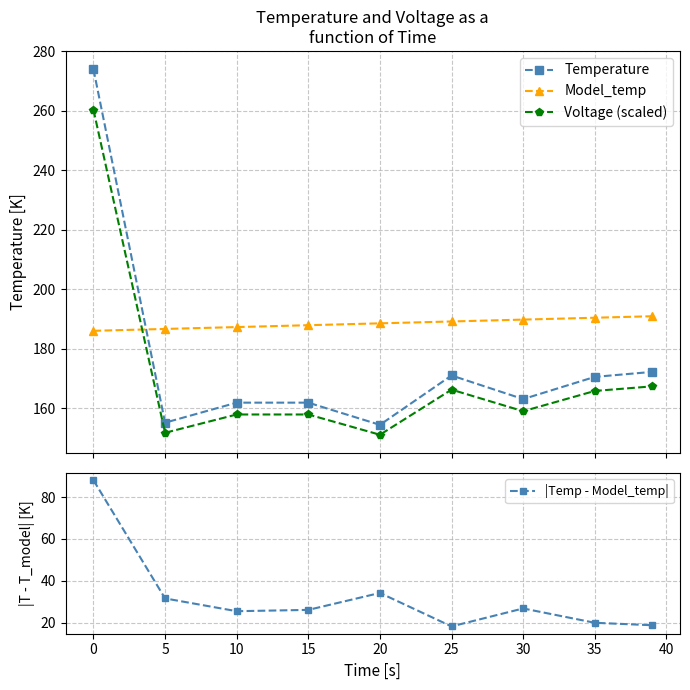

What is the minimum value shown in the chart?

18.2